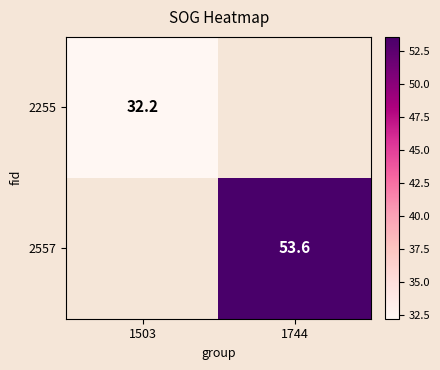

At how many categories does at least one series exceed 32?

2